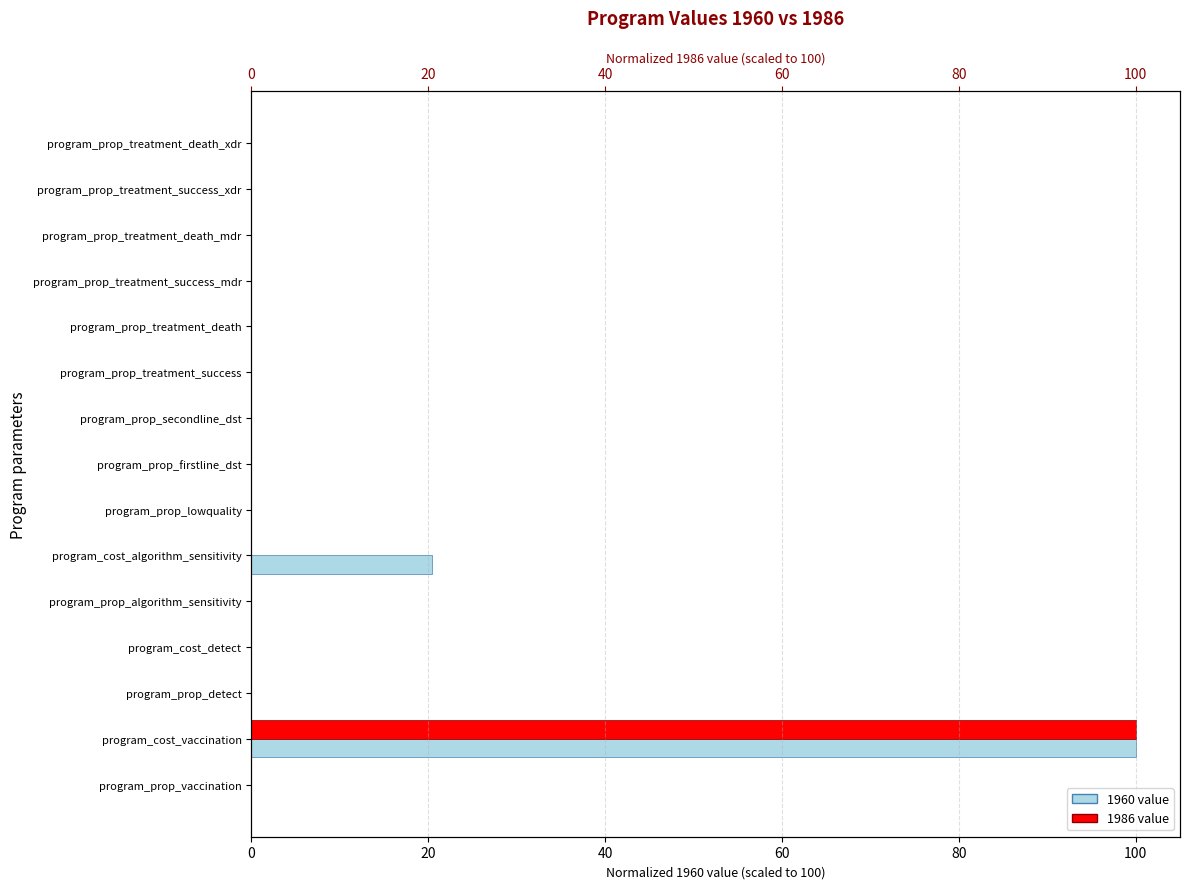

How many data points does each series have?

15